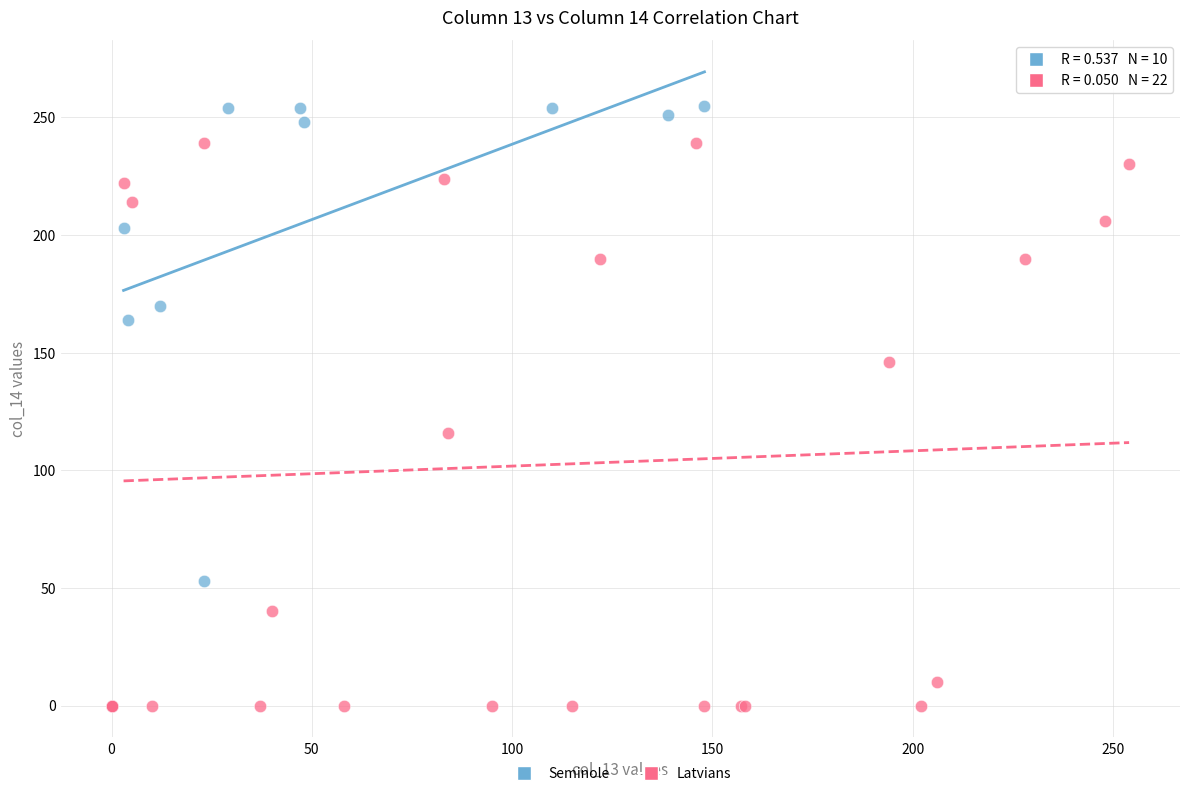

Which series reaches the maximum Y coordinate?

Seminole